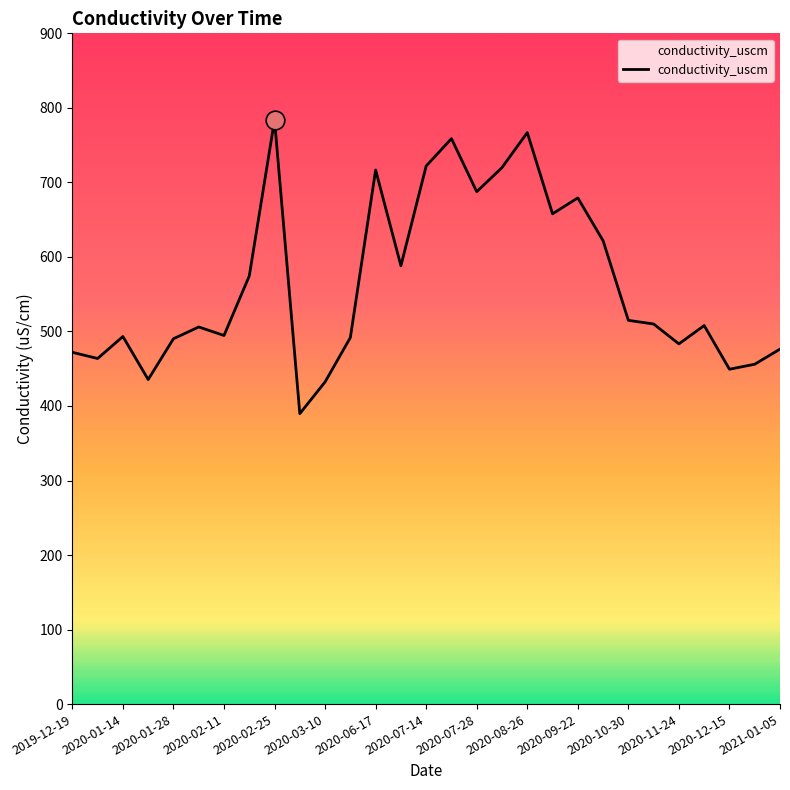

What is the maximum value shown in the chart?

783.8